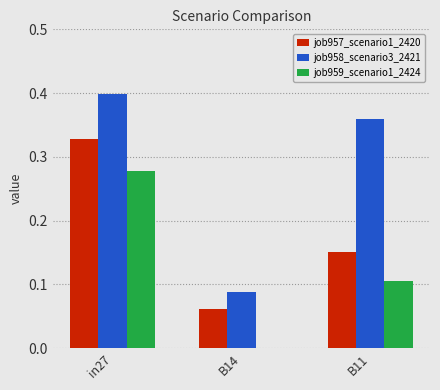

The job958_scenario3_2421 series shows 0.4 at B11. True or false?

True